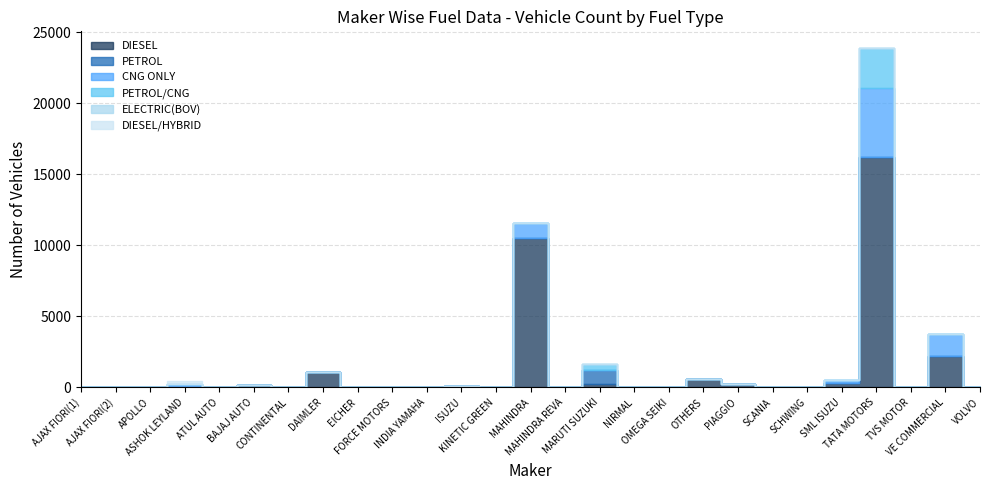

What is the difference between the highest and lowest values at VOLVO?

53